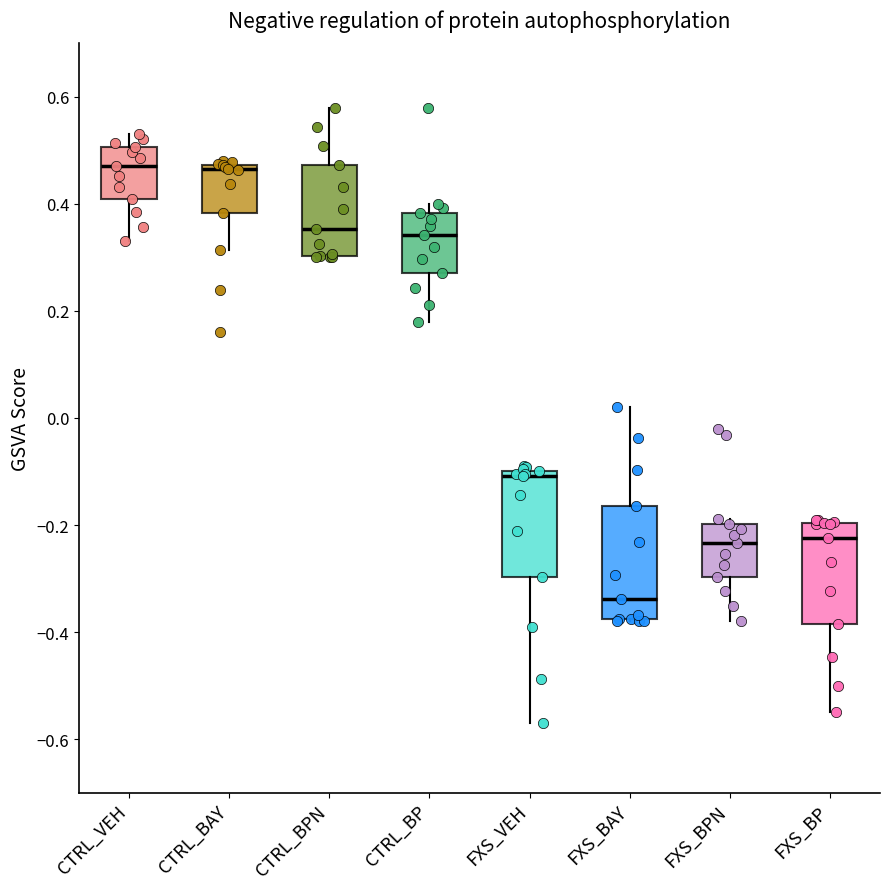

Reading left to right, transcribe this box plot: for each box, give where its median line is, the range the box spans, and where its two whiskers end, as read against the y-axis. The values are not printed on the chart, so give them approximately, as read against the axis.

CTRL_VEH: median 0.48, box 0.40 to 0.50, whiskers 0.34 to 0.54
CTRL_BAY: median 0.46, box 0.38 to 0.48, whiskers 0.32 to 0.48 (just above the box's upper edge)
CTRL_BPN: median 0.36, box 0.30 to 0.48, whiskers 0.30 to 0.58
CTRL_BP: median 0.34, box 0.28 to 0.38, whiskers 0.18 to 0.40
FXS_VEH: median -0.10 (just below the box's upper edge), box -0.30 to -0.10, whiskers -0.56 to -0.08
FXS_BAY: median -0.34, box -0.38 to -0.16, whiskers -0.38 to 0.02
FXS_BPN: median -0.24, box -0.30 to -0.20, whiskers -0.38 to -0.18
FXS_BP: median -0.22, box -0.38 to -0.20, whiskers -0.54 to -0.18